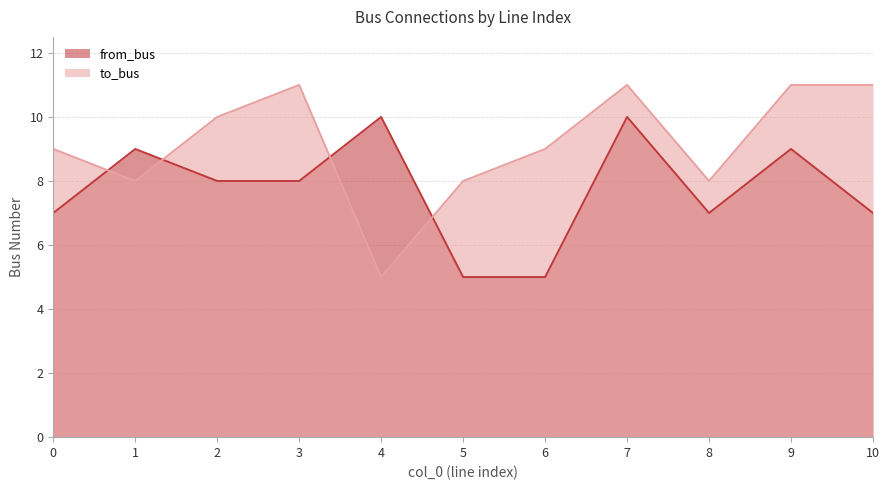

The from_bus series shows 5 at 5. True or false?

True